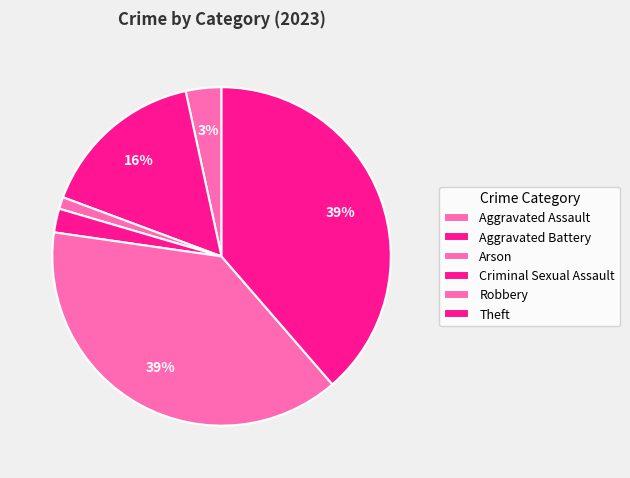

Is there a majority slice in this chart?

No